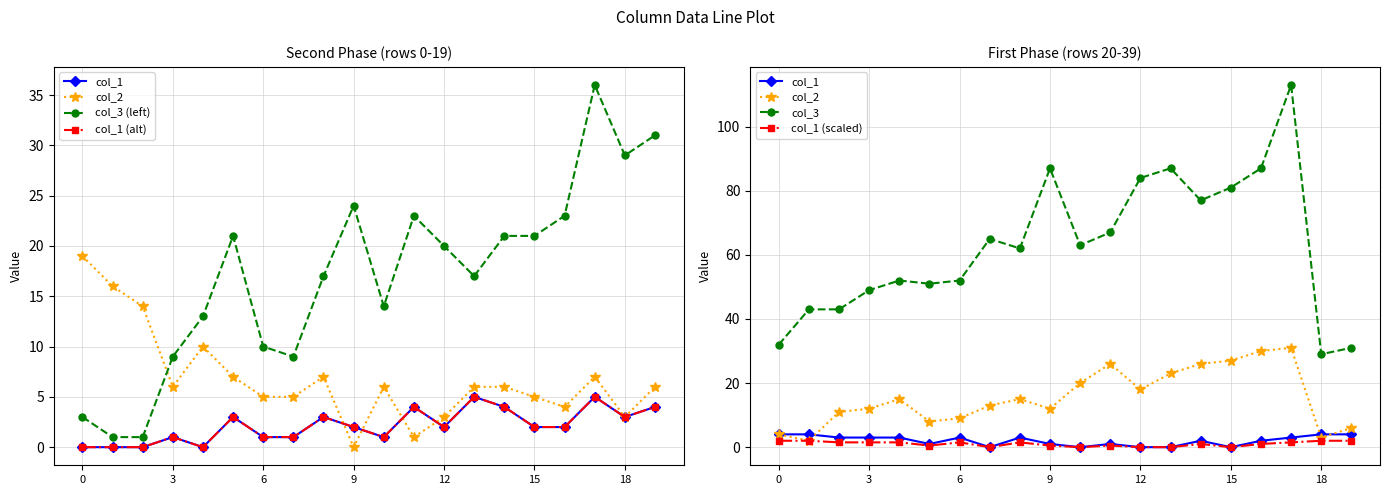

What is the label of the 19th point from the left?

18